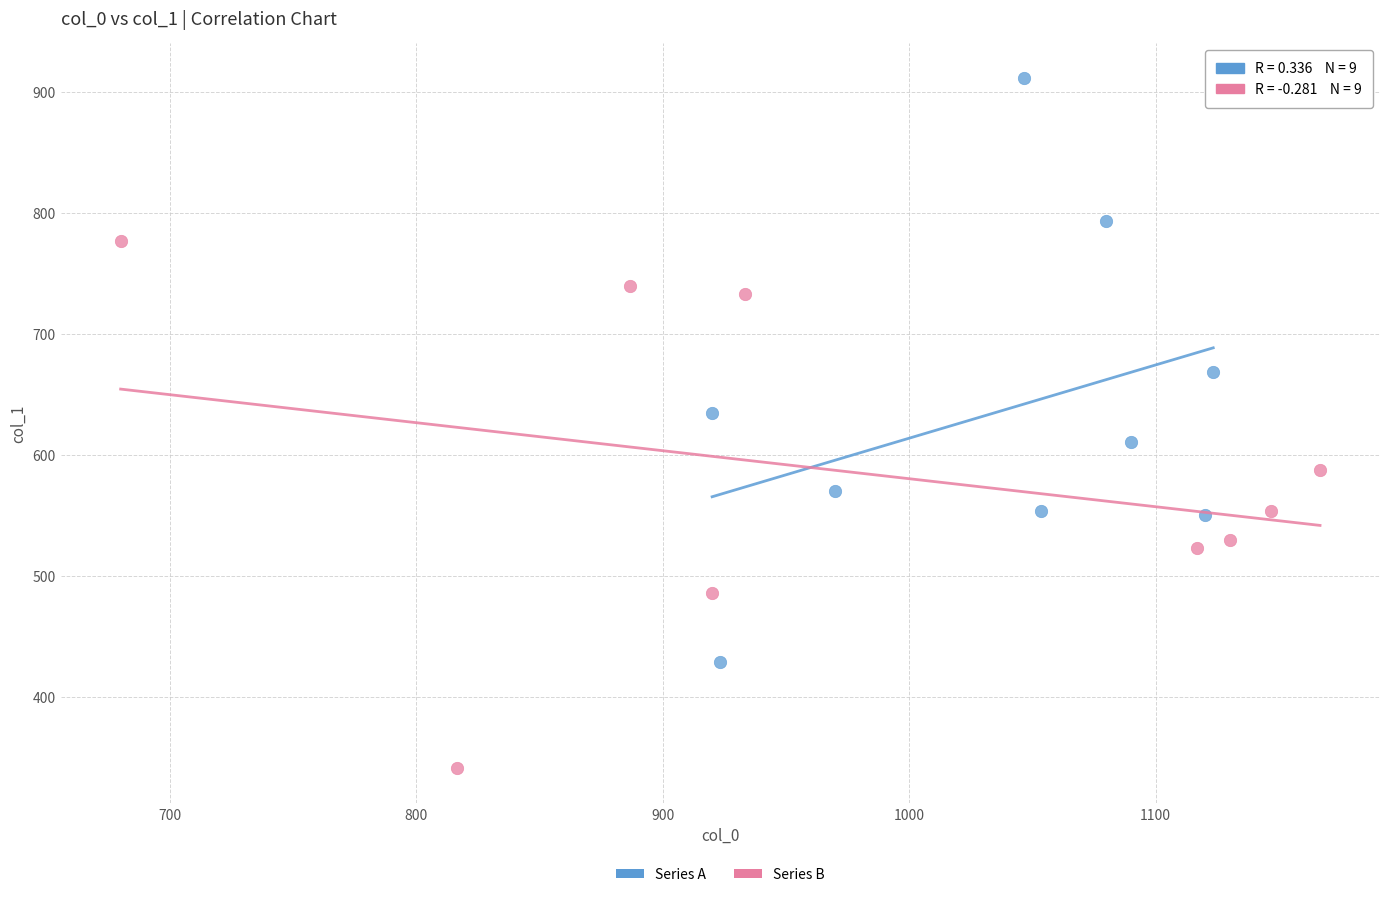

Which series contains the lowest Y value?

Series B